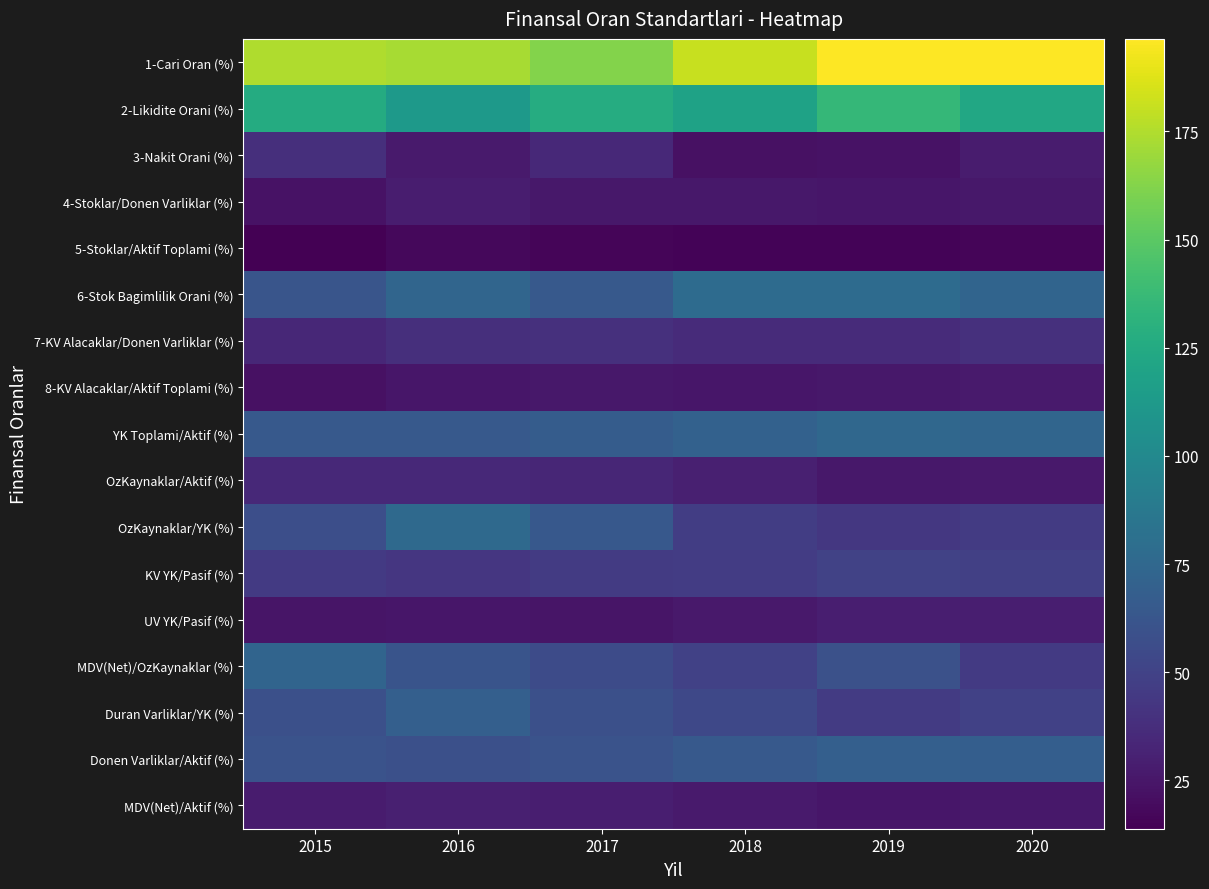

Which series has the largest total across all categories?

1-Cari Oran (%)